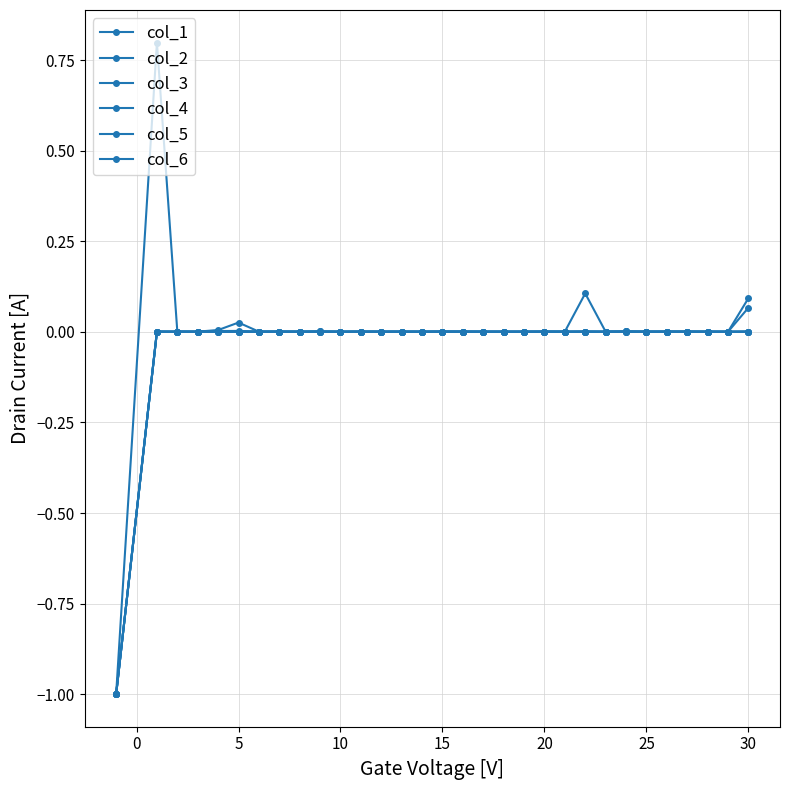

Is this an area chart (filled region under the line)?

No